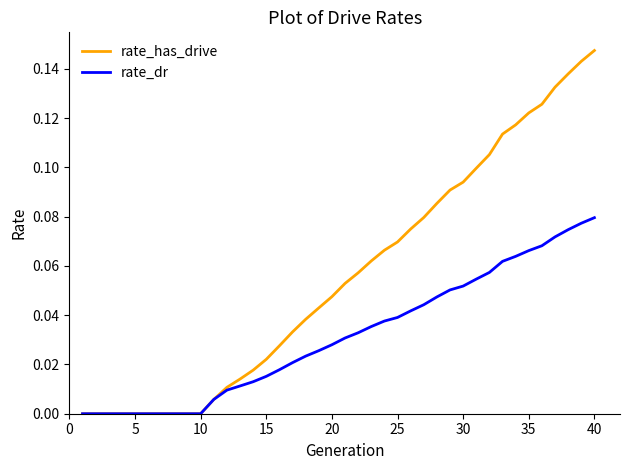

List the series in order of their overall mean, highest first.

rate_has_drive, rate_dr